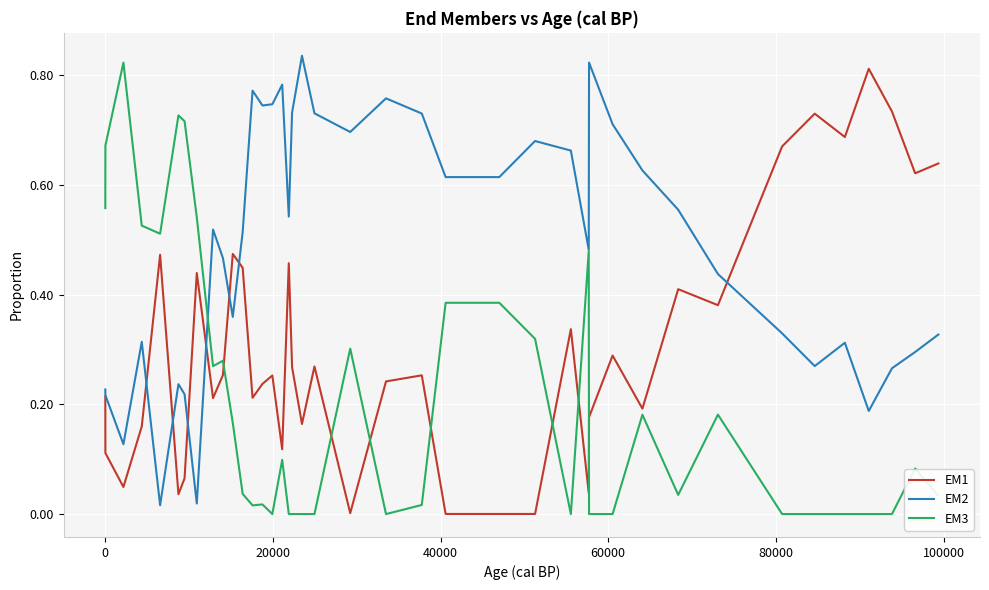

Which series has the largest total across all categories?

EM2